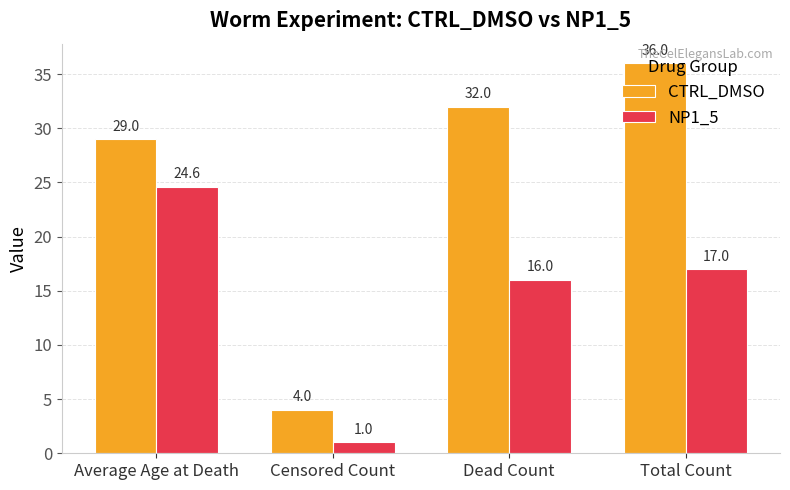

Is the value of NP1_5 at Censored Count greater than the value of CTRL_DMSO at Average Age at Death?

No